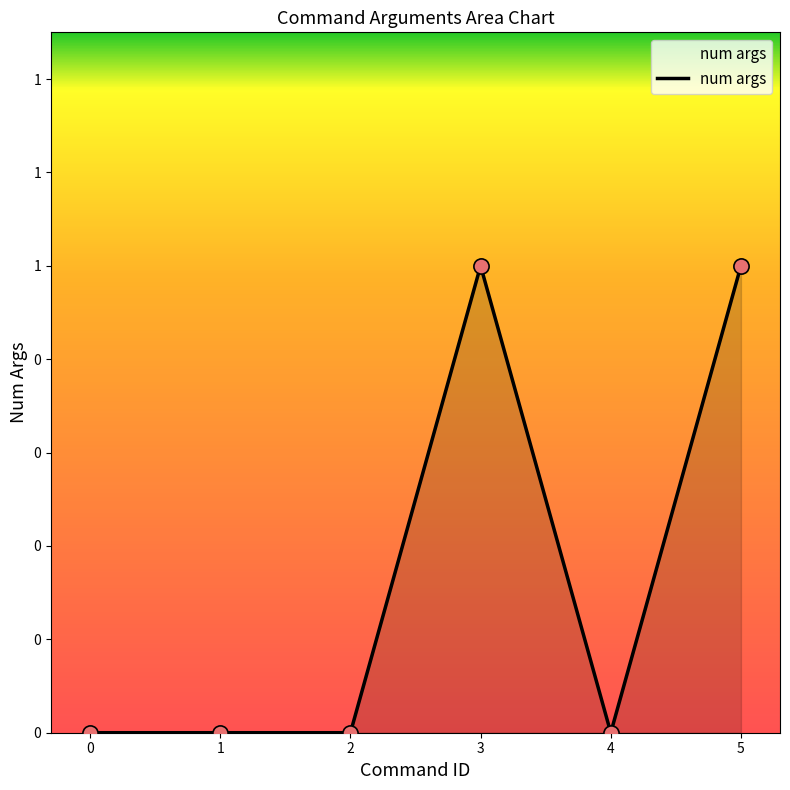

Between 3 and 0, which is larger?

3